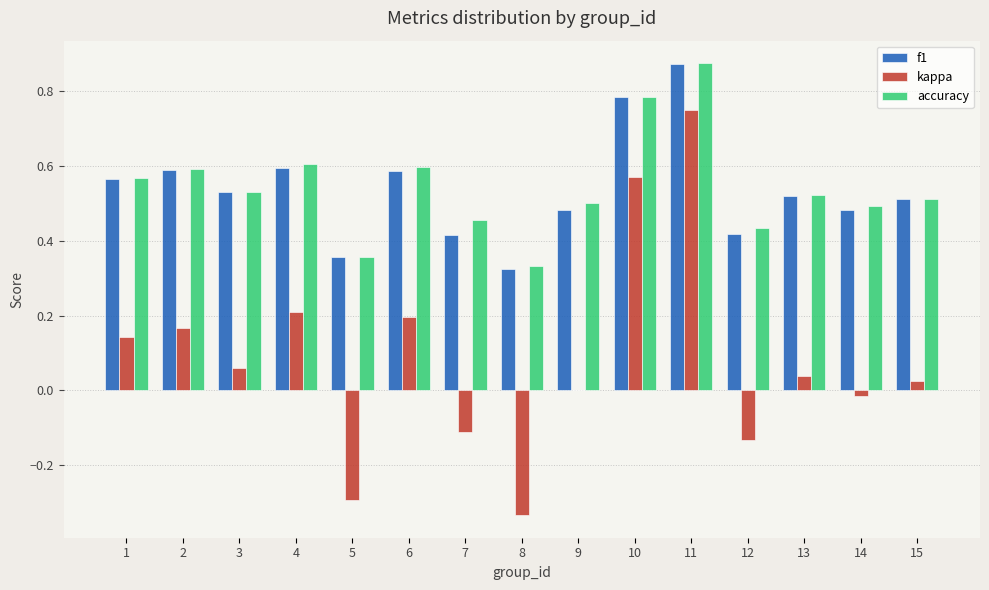

How many groups of bars are there?

15